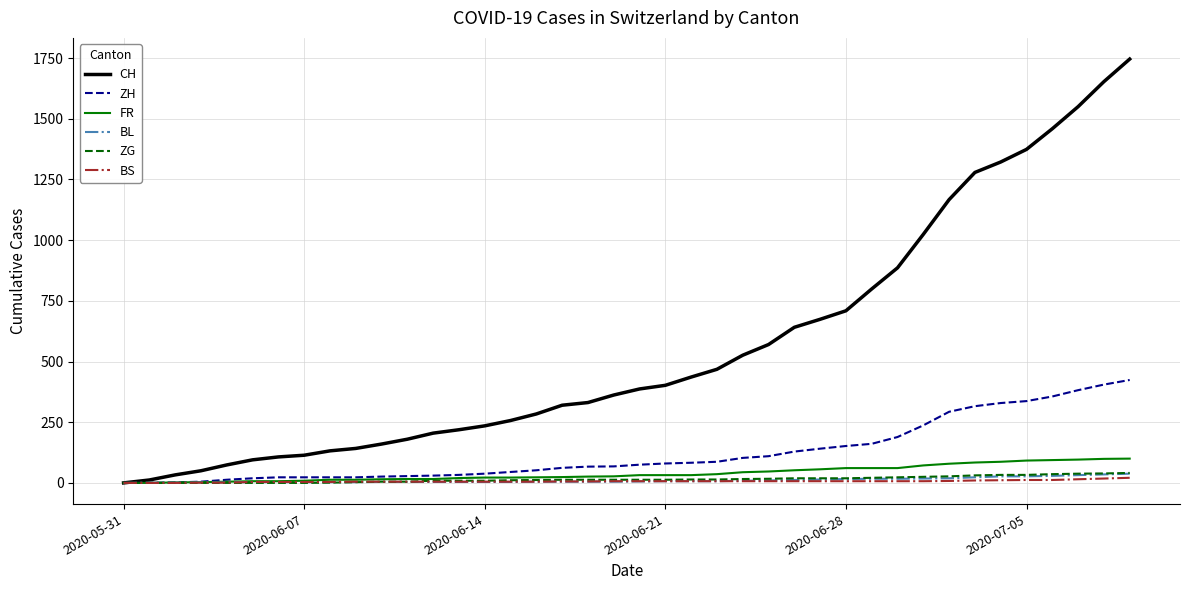

Reading left to right, extract all data points from this chart.

CH: 0	12	33	50	74	95	107	114	132	142	160	180	205	219	235	257	284	320	331	362	387	402	436	468	526	570	641	674	709	799	886	1024	1167	1279	1322	1374	1459	1550	1653	1746
ZH: 0	0	2	5	13	19	23	23	23	23	26	28	30	33	38	45	52	62	67	68	75	80	83	87	103	110	129	141	152	161	189	237	293	316	329	337	356	382	405	424
FR: 0	0	2	3	5	7	7	9	13	13	15	16	16	20	22	22	23	24	26	27	32	32	32	36	44	47	52	56	61	61	61	72	79	84	87	92	94	96	99	100
BL: 0	1	1	2	2	3	3	3	3	3	4	4	4	4	4	4	5	5	5	5	6	7	7	7	9	10	12	14	16	17	17	18	19	23	27	27	29	32	35	38
ZG: 0	0	0	0	0	0	0	0	1	3	5	5	9	9	9	11	12	13	13	13	13	13	14	14	16	17	19	19	19	21	23	25	27	31	33	33	36	38	39	41
BS: 0	0	0	1	1	4	4	4	4	5	5	5	5	5	5	5	5	6	6	7	7	7	7	7	7	7	7	7	7	7	7	7	8	10	11	12	12	15	18	21